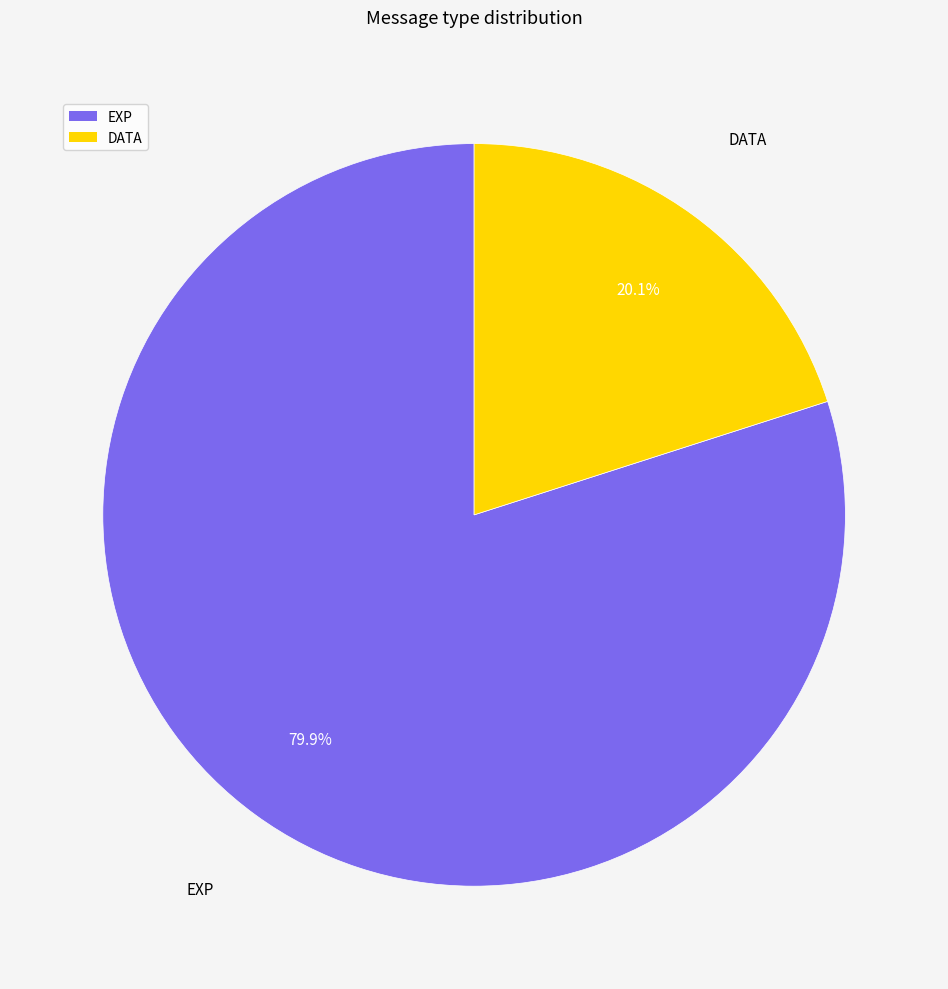

Do EXP and DATA together represent more than half of the pie?

Yes